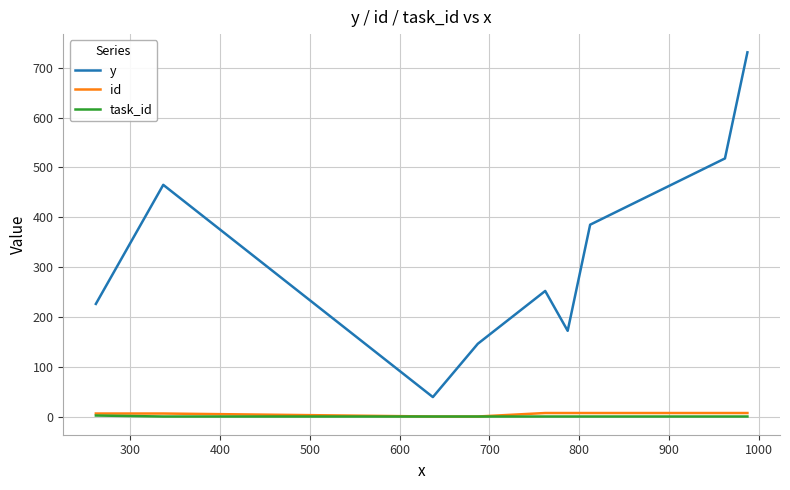

What is the highest value of the y series?

731